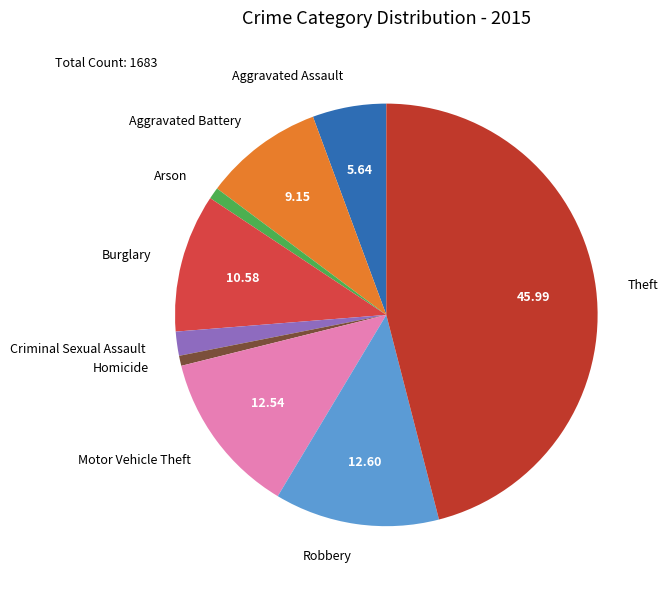

Combined, do Arson and Burglary account for over 50%?

No